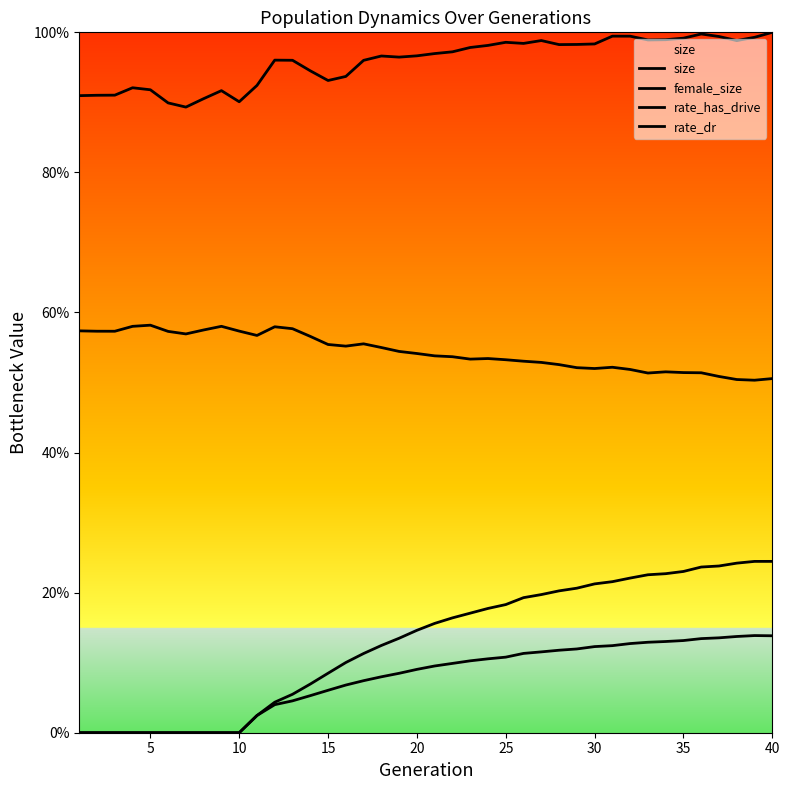

At how many categories does at least one series exceed 0?

40